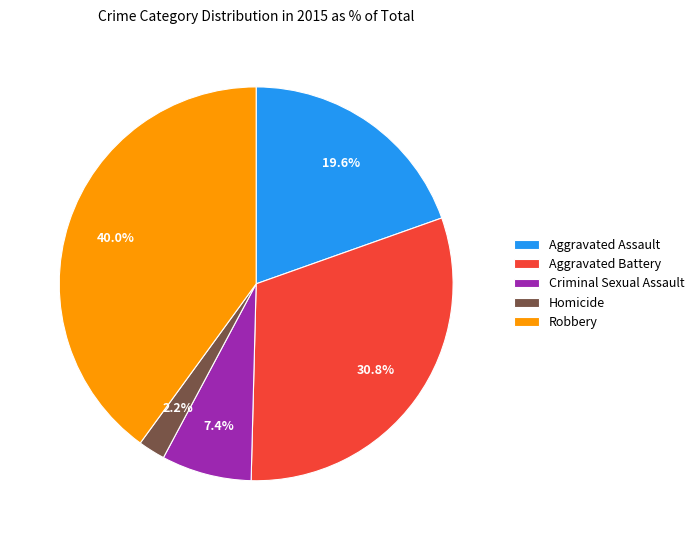

How much of the chart is everything except Aggravated Assault?

80.4%